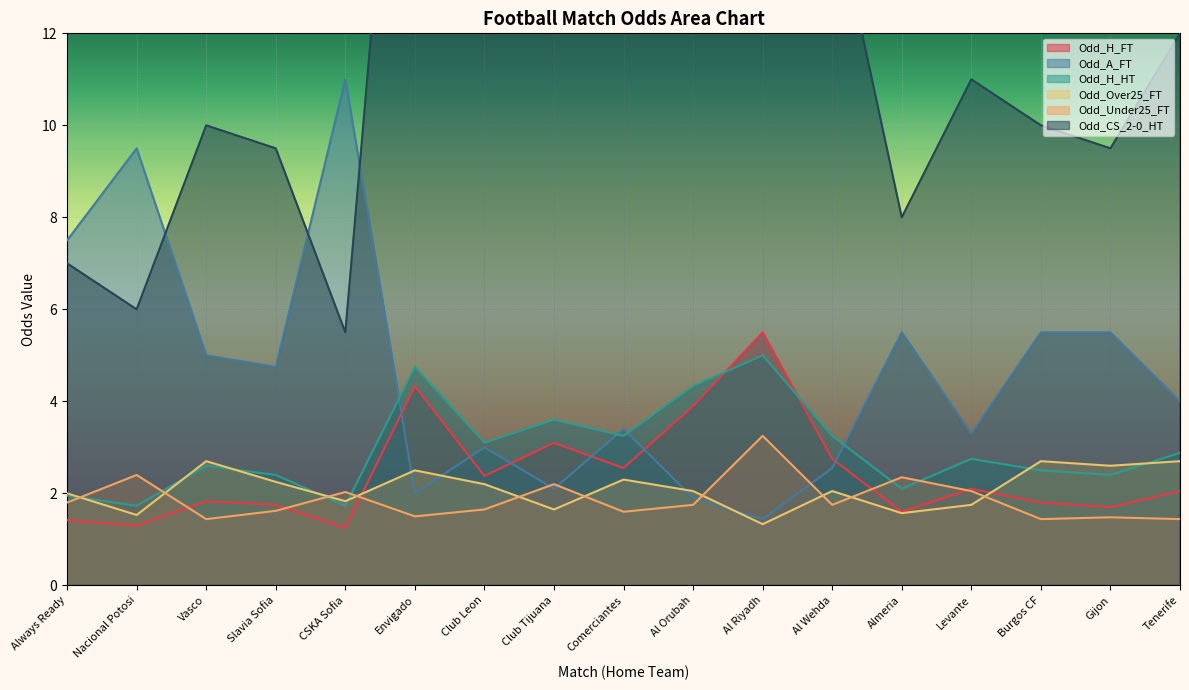

What is the label of the 2nd point from the right?

Gijon